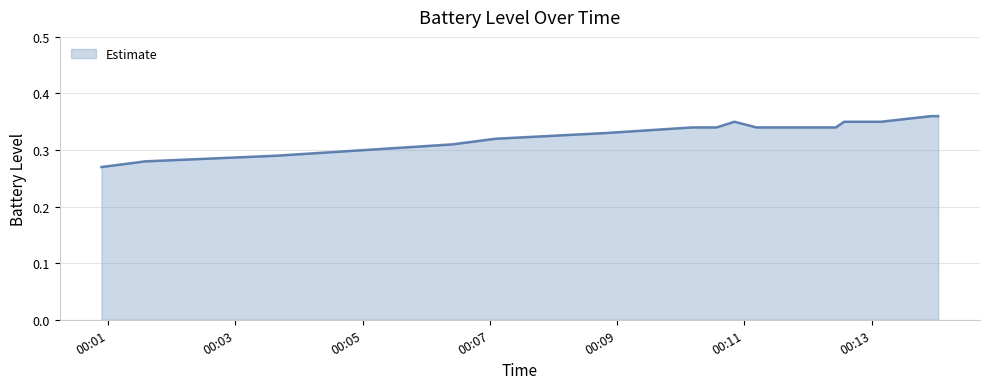

Is it true that the value at 13 is 0.2?

False